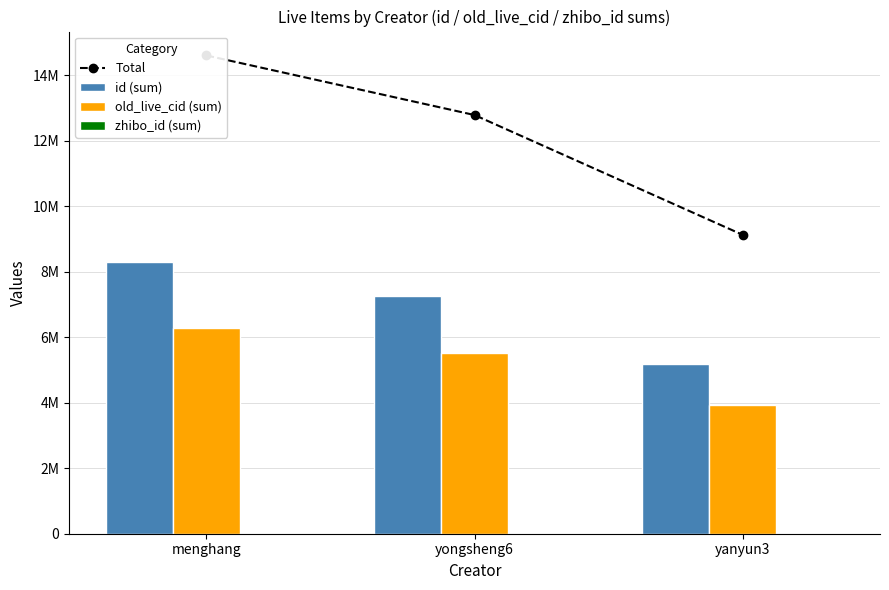

Reading left to right, transcribe all the data shown in this chart.

Total: menghang=14599481	yongsheng6=12781107	yanyun3=9124543
id (sum): menghang=8304937	yongsheng6=7271462	yanyun3=5194508
old_live_cid (sum): menghang=6293328	yongsheng6=5508581	yanyun3=3929275
zhibo_id (sum): menghang=1216	yongsheng6=1064	yanyun3=760